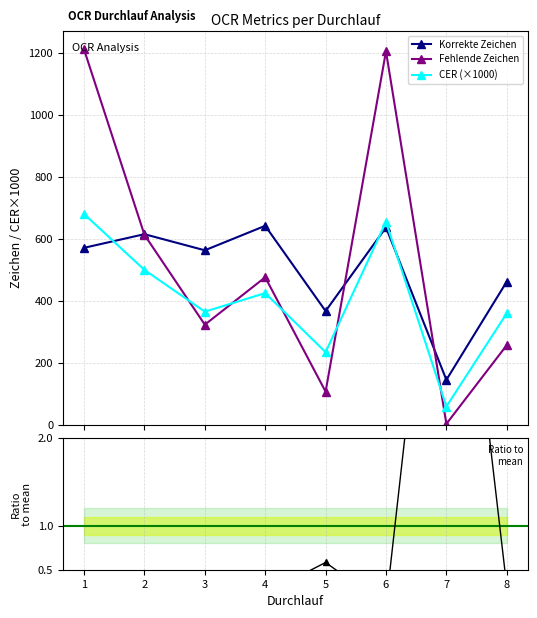

Which category has the highest value in the Ratio Korrekt/Fehlend series?

7